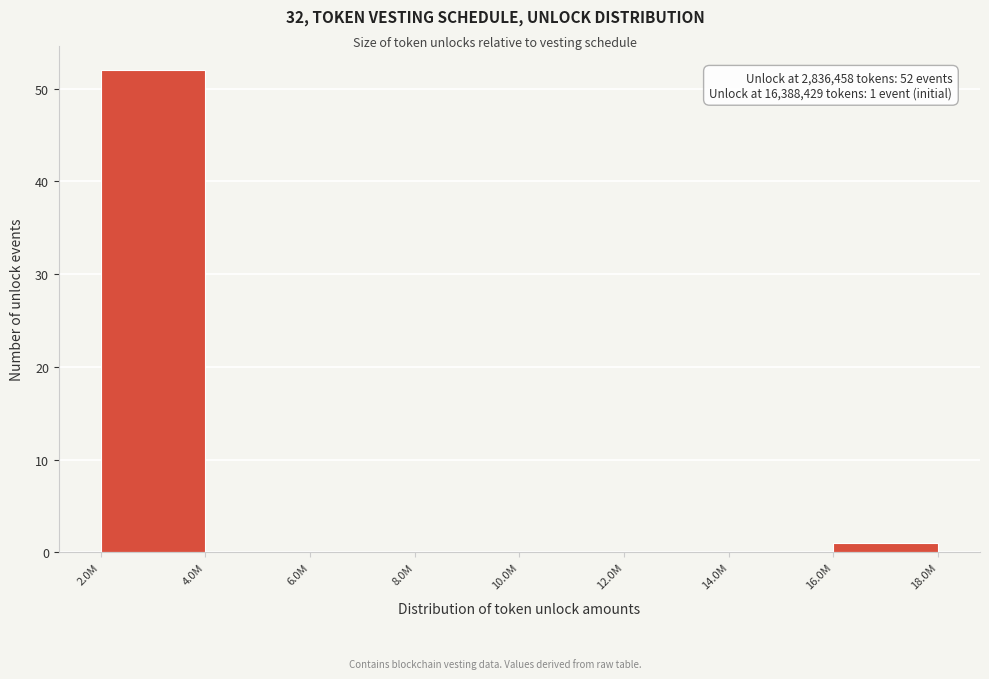

Reading left to right, extract all data points from this chart.

2.0M=52	4.0M=0	6.0M=0	8.0M=0	10.0M=0	12.0M=0	14.0M=0	16.0M=1